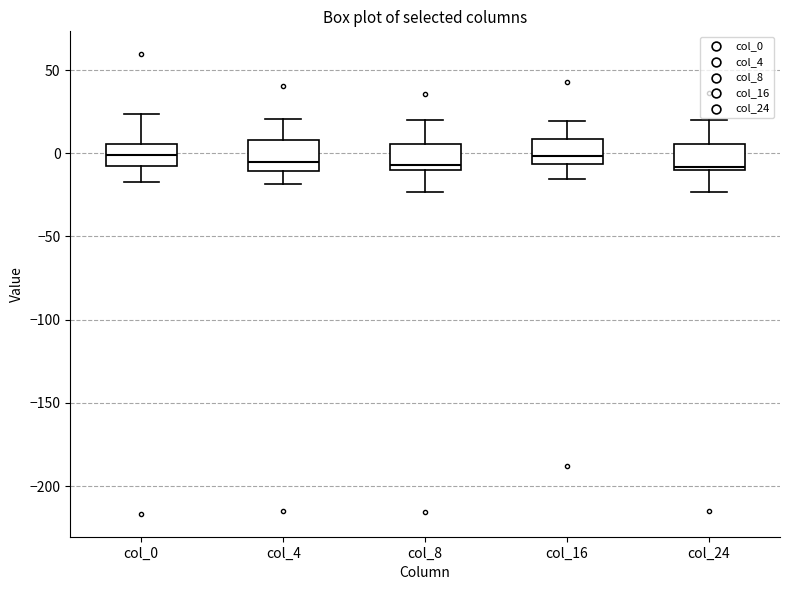

Reading left to right, transcribe this box plot: for each box, give where its median line is, the range the box spans, and where its two whiskers end, as read against the y-axis. The values are not printed on the chart, so give them approximately, as read against the axis.

col_0: median 0, box -5 to 5, whiskers -15 to 25
col_4: median -5, box -10 to 10, whiskers -20 to 20
col_8: median -5, box -10 to 5, whiskers -25 to 20
col_16: median 0, box -5 to 10, whiskers -15 to 20
col_24: median -10 (just above the box's lower edge), box -10 to 5, whiskers -25 to 20